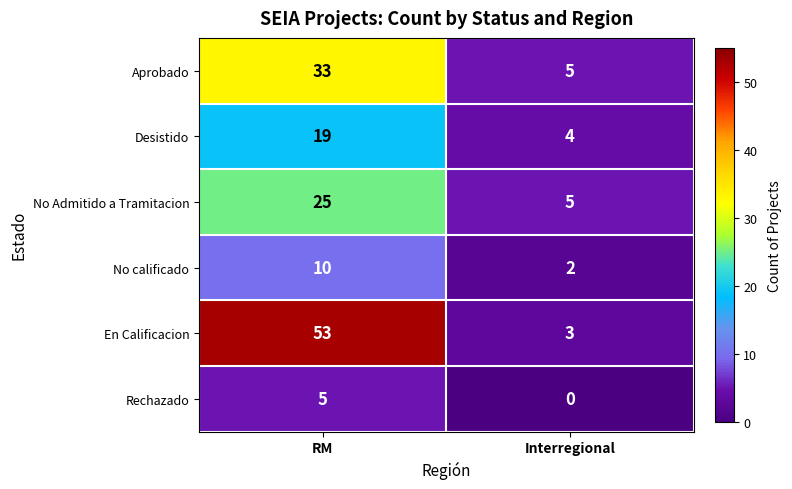

Reading left to right, transcribe all the data shown in this chart.

Aprobado: RM=33	Interregional=5
Desistido: RM=19	Interregional=4
No Admitido a Tramitacion: RM=25	Interregional=5
No calificado: RM=10	Interregional=2
En Calificacion: RM=53	Interregional=3
Rechazado: RM=5	Interregional=0